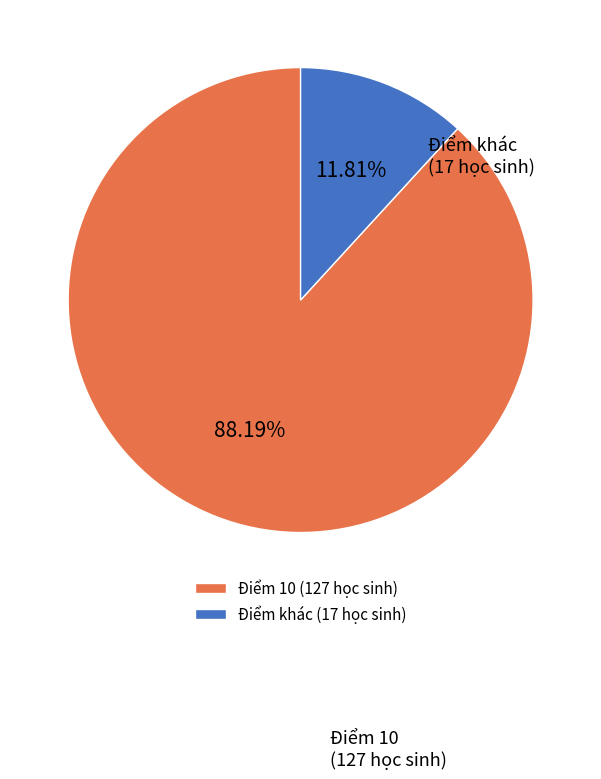

Combined, do Điểm khác (17 học sinh) and Điểm 10 (127 học sinh) account for over 50%?

Yes